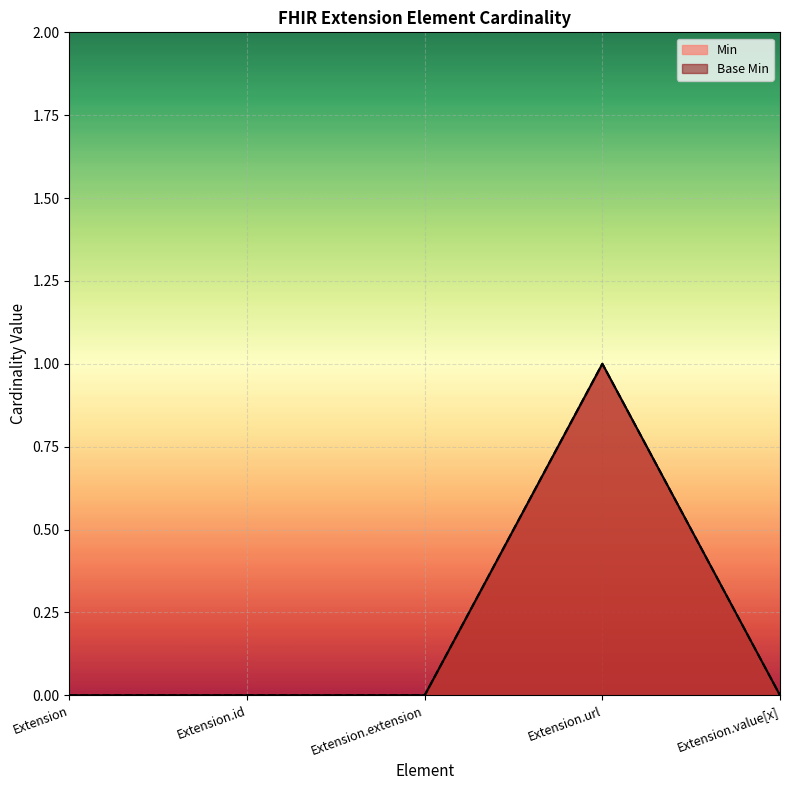

Which series has the largest total across all categories?

Min